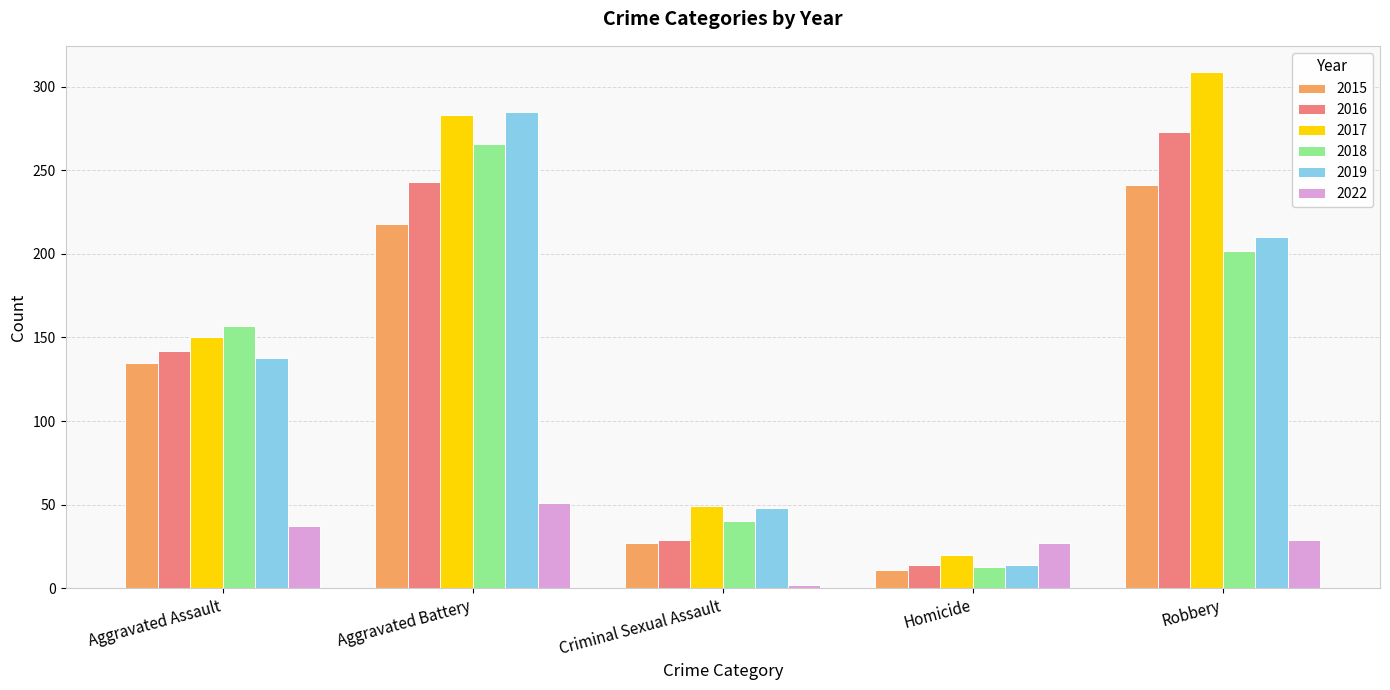

Which series has the largest range (max minus min)?

2017